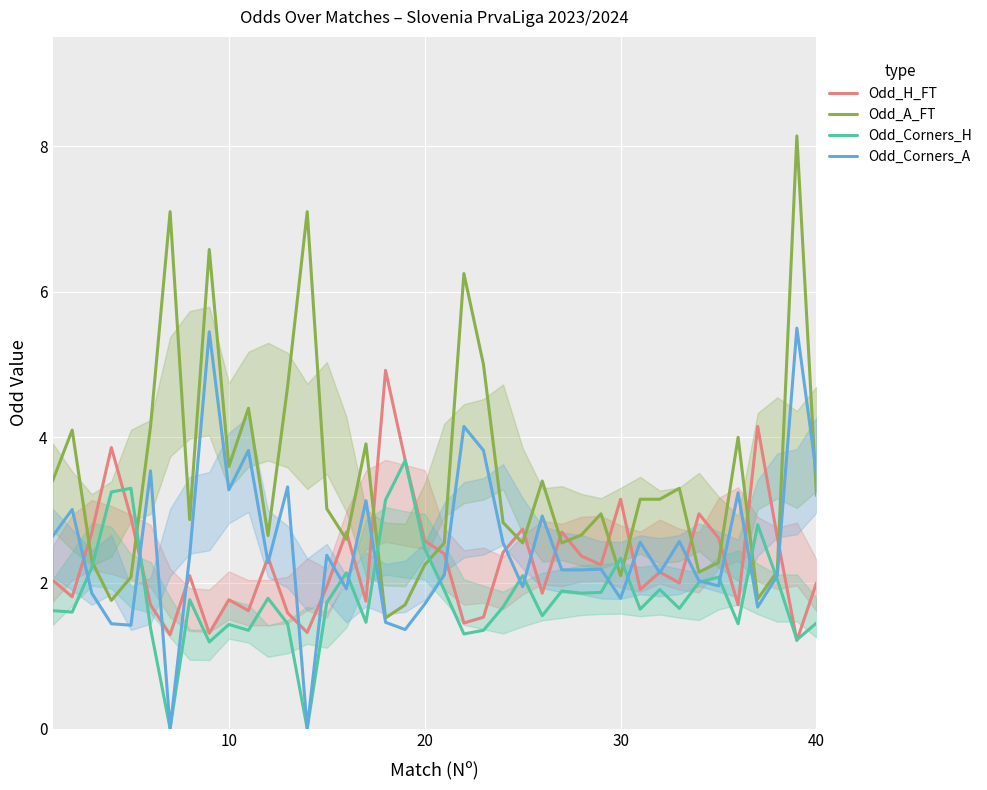

What is the maximum value for Odd_Corners_H?

3.7